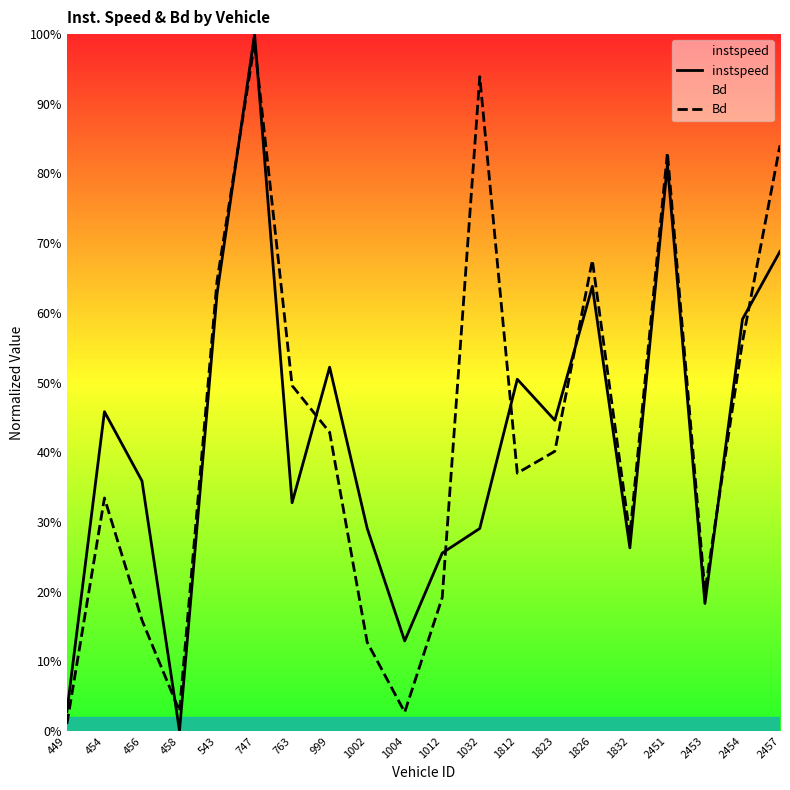

What is the value of the Bd point at the 12th from the left?

0.9